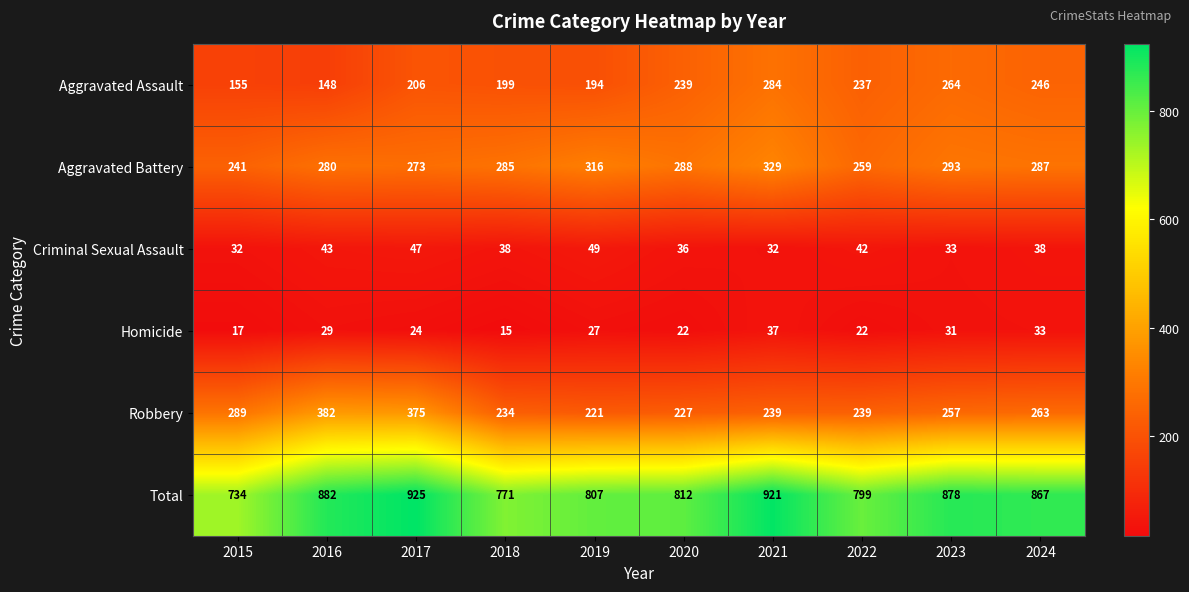

At which category does the chart reach its minimum across all series?

2018